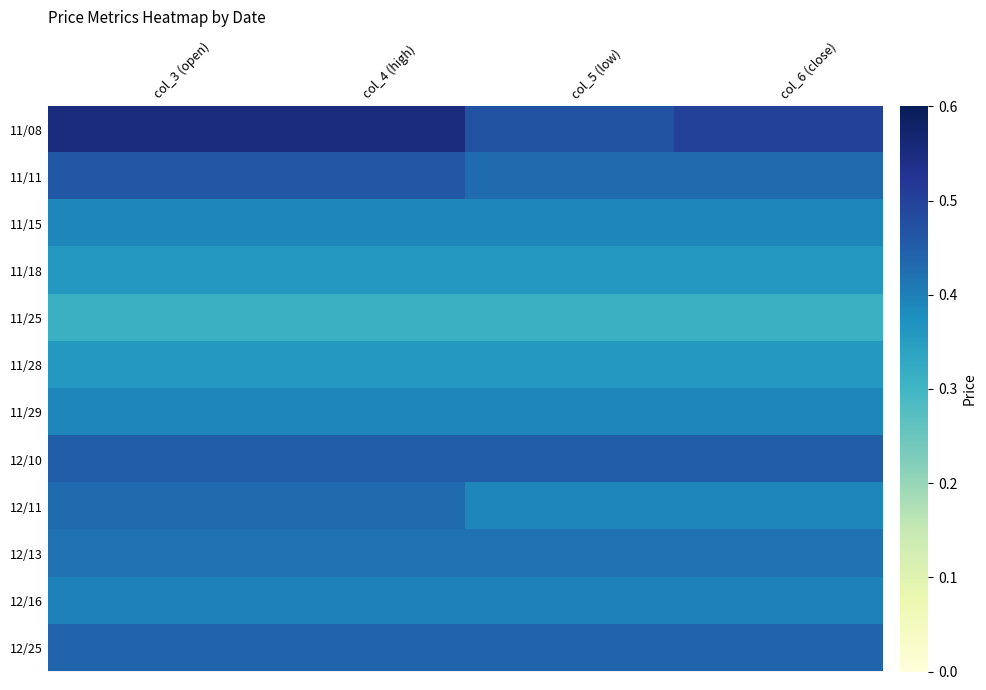

What is the minimum value shown in the chart?

0.3